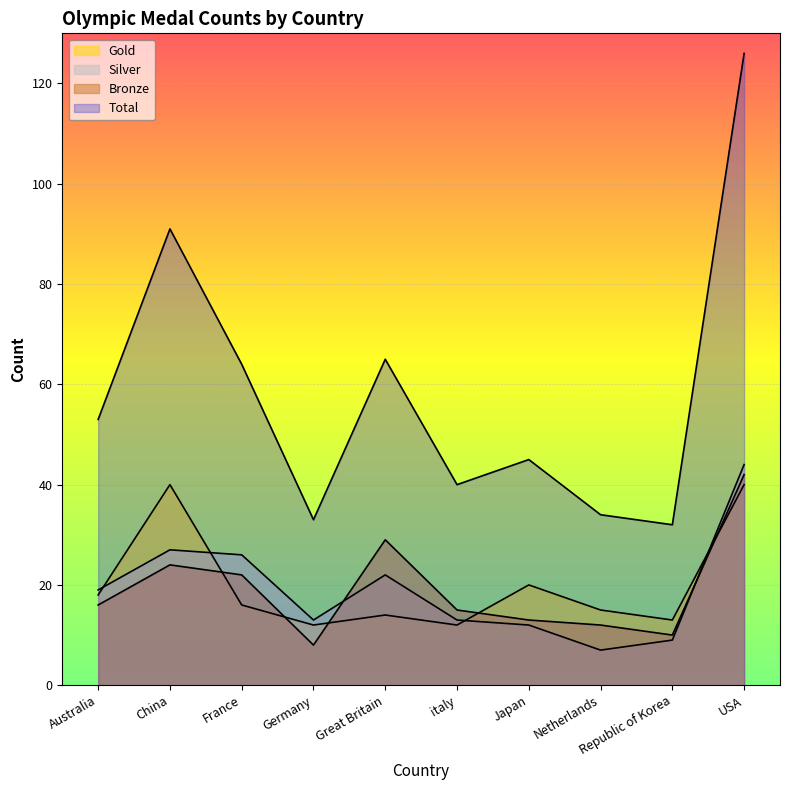

True or false: Gold and Silver cross at least once.

True